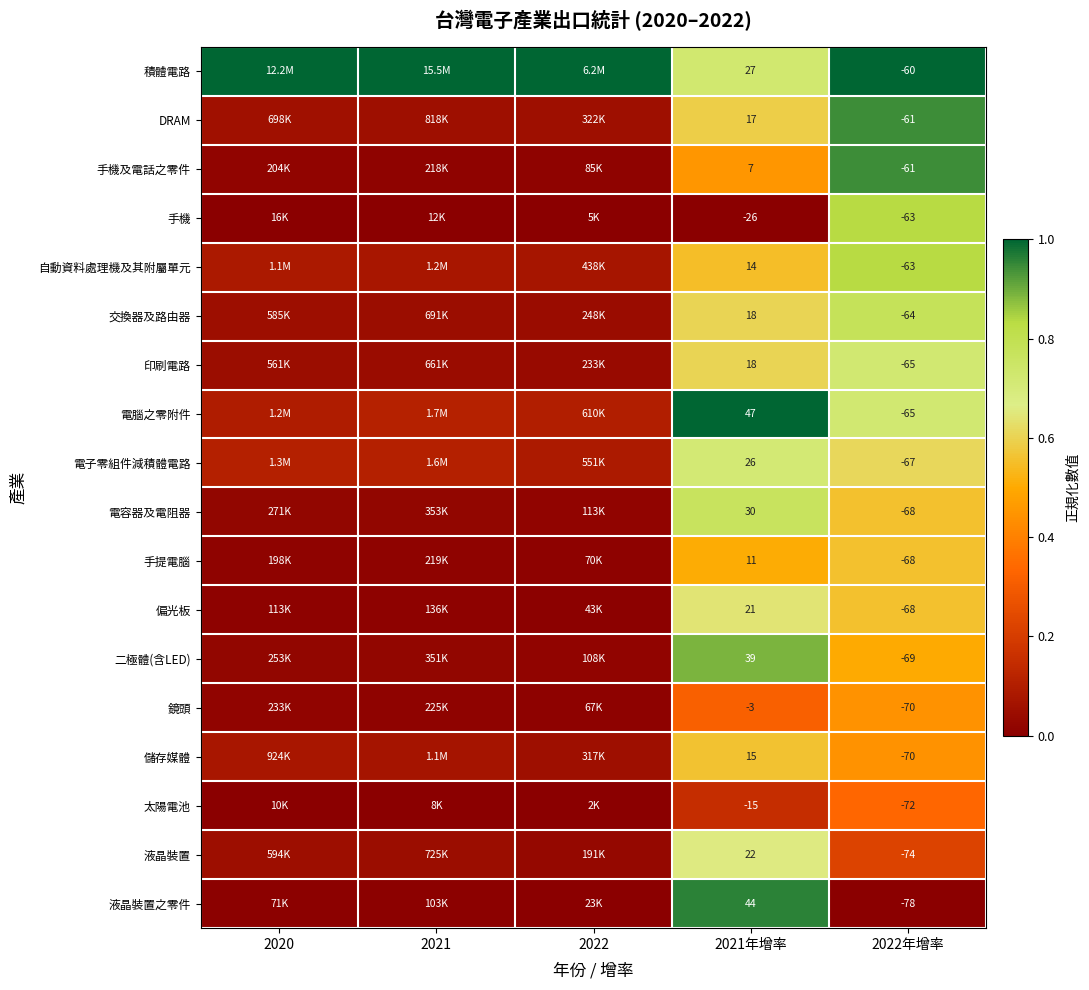

What is the greatest value displayed?

1.0